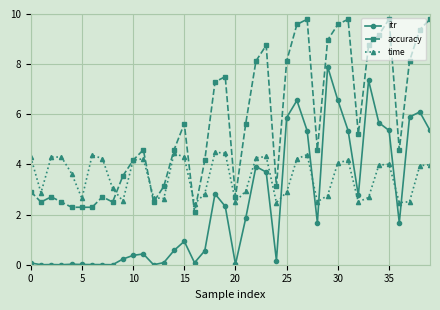

How many lines are shown in the chart?

3